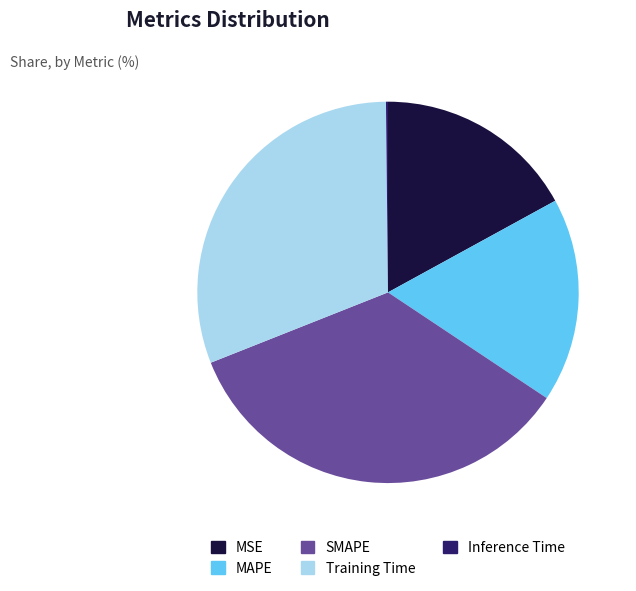

True or false: Training Time accounts for 38% of the total.

False